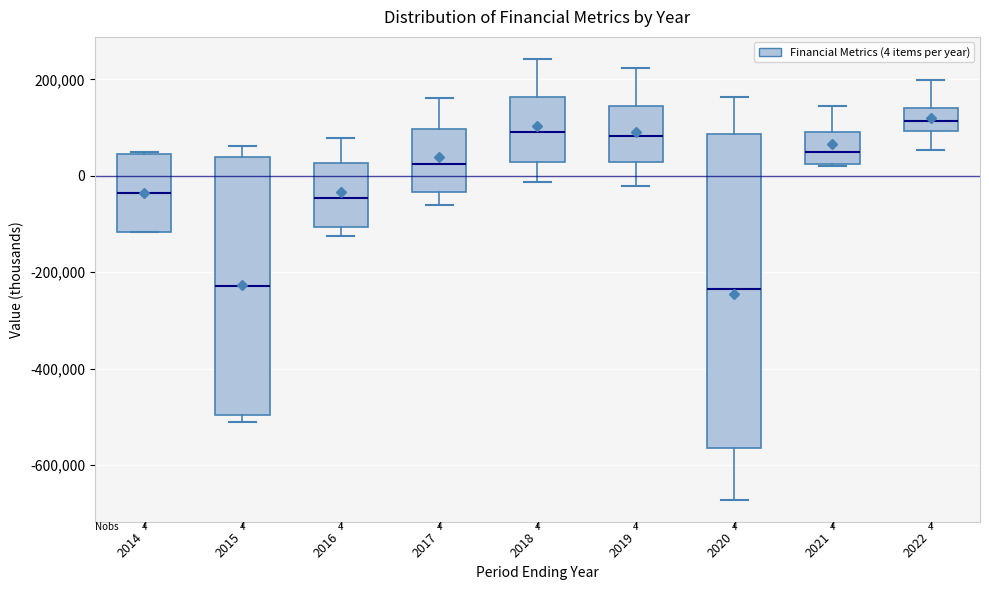

Comparing the boxes themselves (not the whiskers), which one is the tallest?

2020